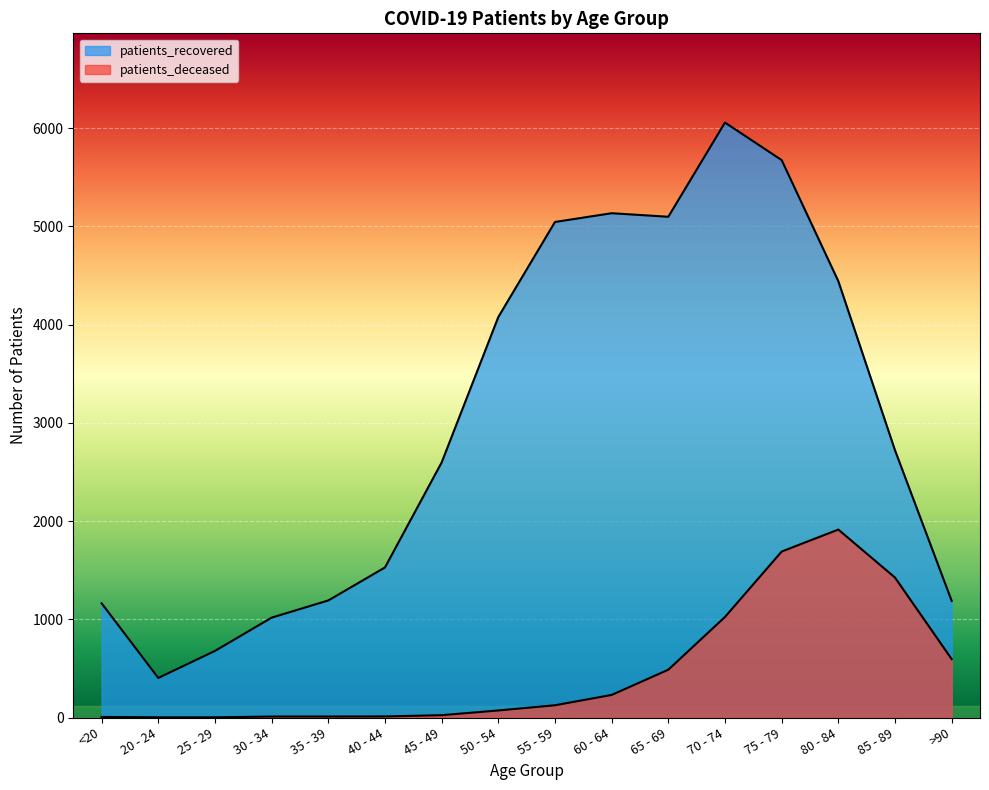

Does the chart display data point markers on the line(s)?

No